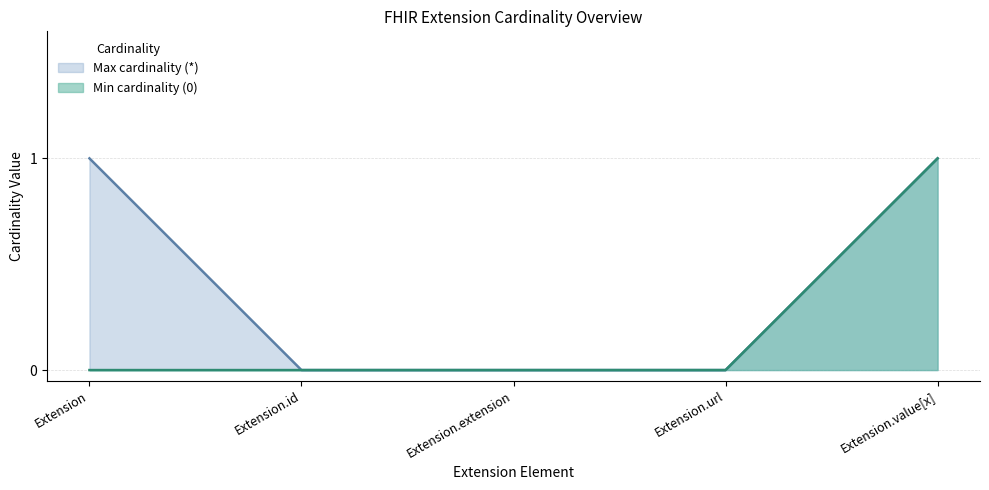

True or false: Min cardinality (0) and Max cardinality (*) cross at least once.

False